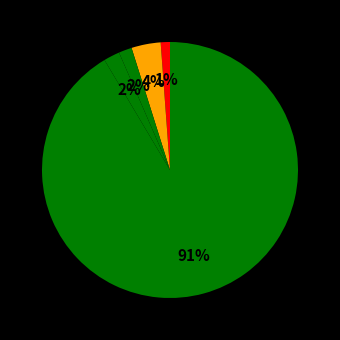

Count the number of slices in the pie.

5